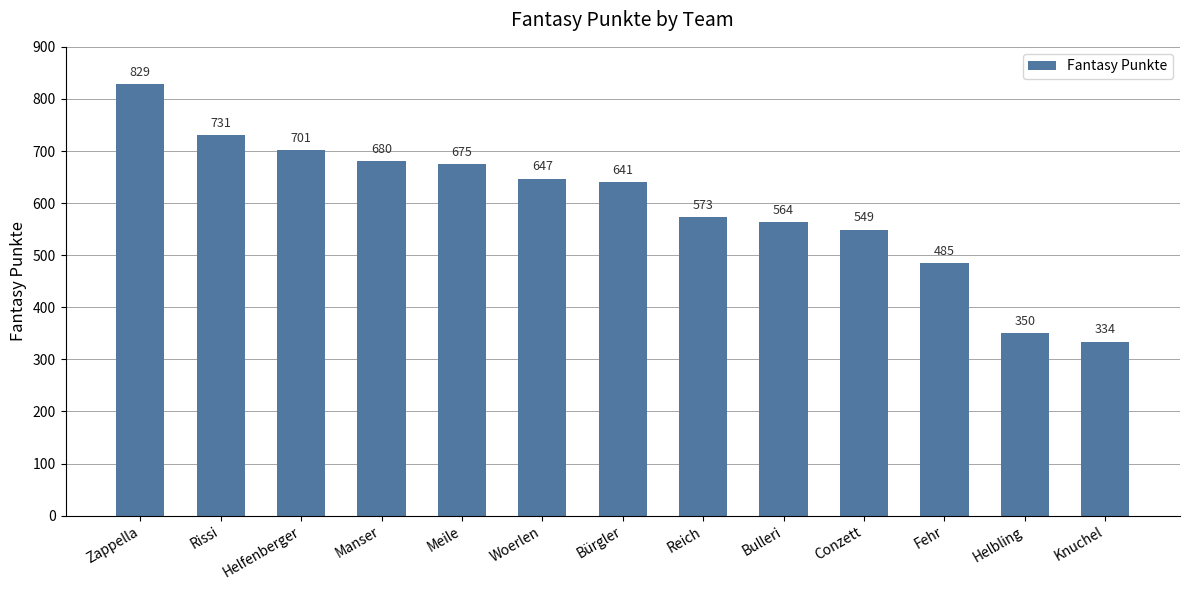

List the labels in order of value, largest first.

Zappella, Rissi, Helfenberger, Manser, Meile, Woerlen, Bürgler, Reich, Bulleri, Conzett, Fehr, Helbling, Knuchel